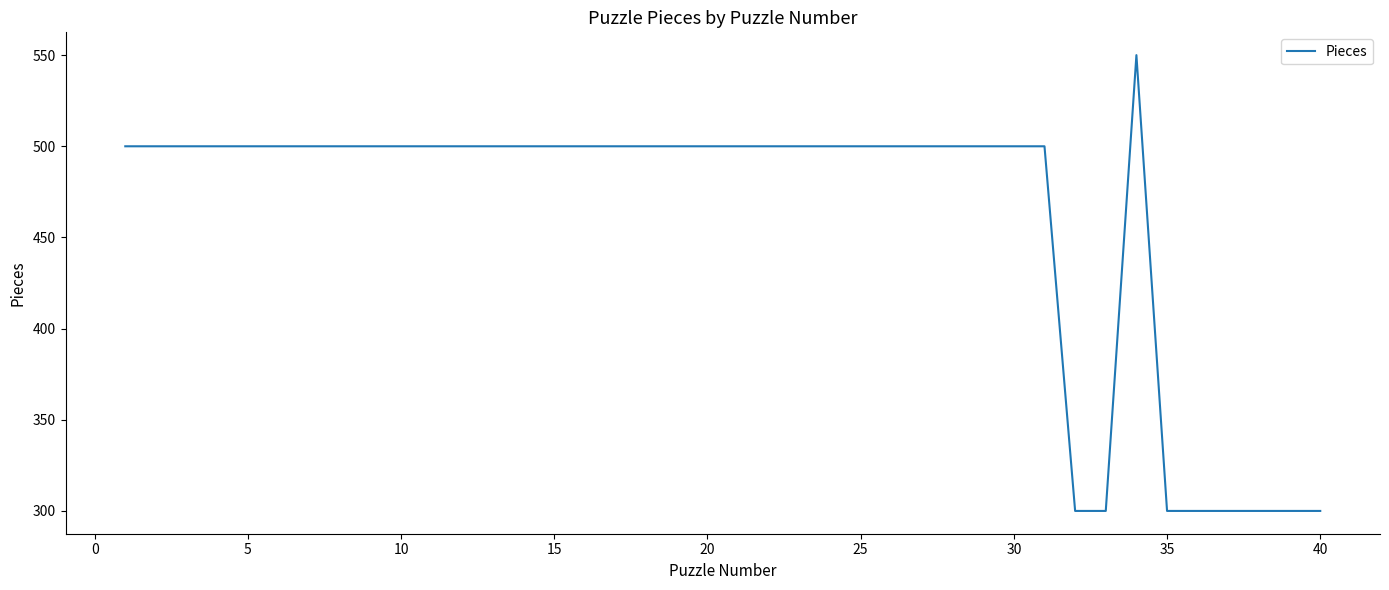

Reading right to left, list all the values displayed in this chart.

300	300	300	300	300	300	550	300	300	500	500	500	500	500	500	500	500	500	500	500	500	500	500	500	500	500	500	500	500	500	500	500	500	500	500	500	500	500	500	500